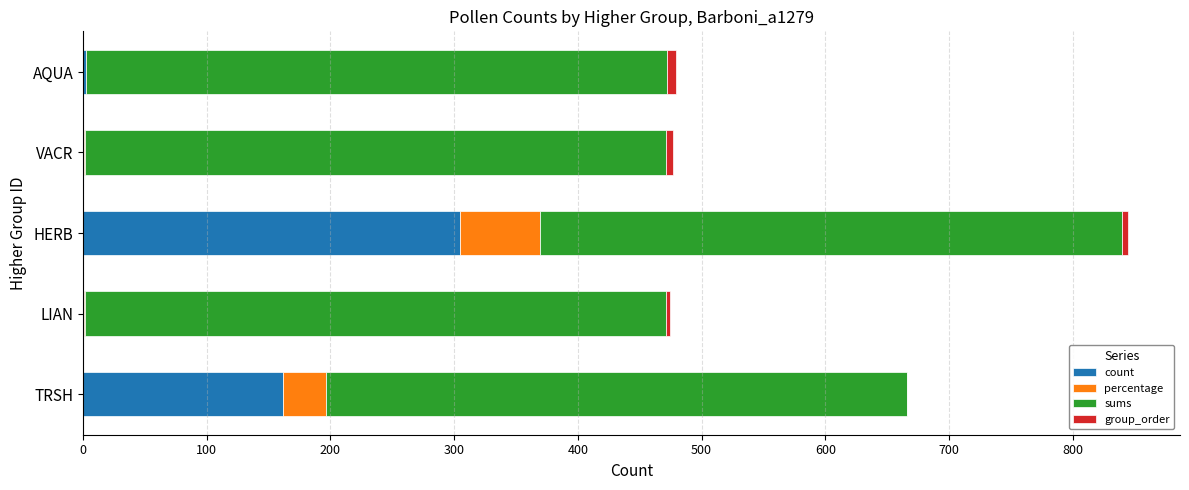

At which category is the sum across all series the highest?

HERB